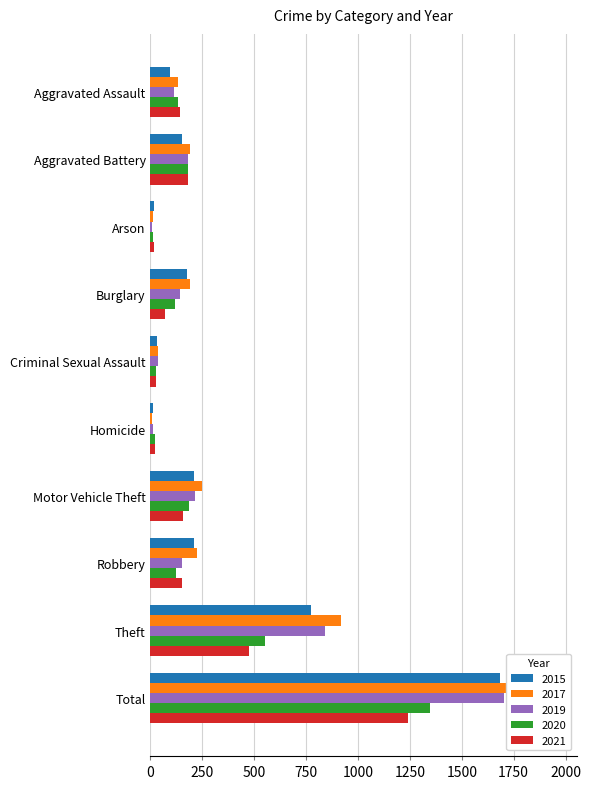

List the labels in order of 2017 value, smallest first.

Homicide, Arson, Criminal Sexual Assault, Aggravated Assault, Burglary, Aggravated Battery, Robbery, Motor Vehicle Theft, Theft, Total